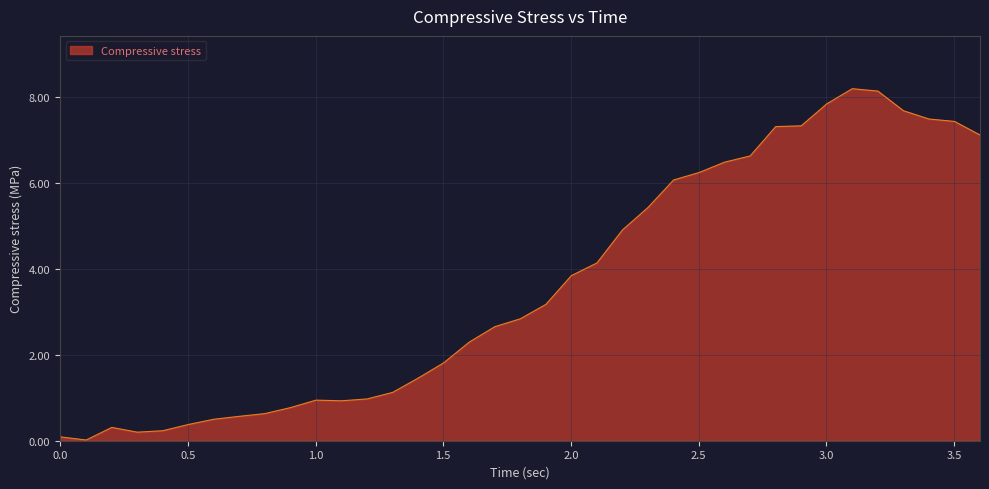

What is the maximum value shown in the chart?

8.2